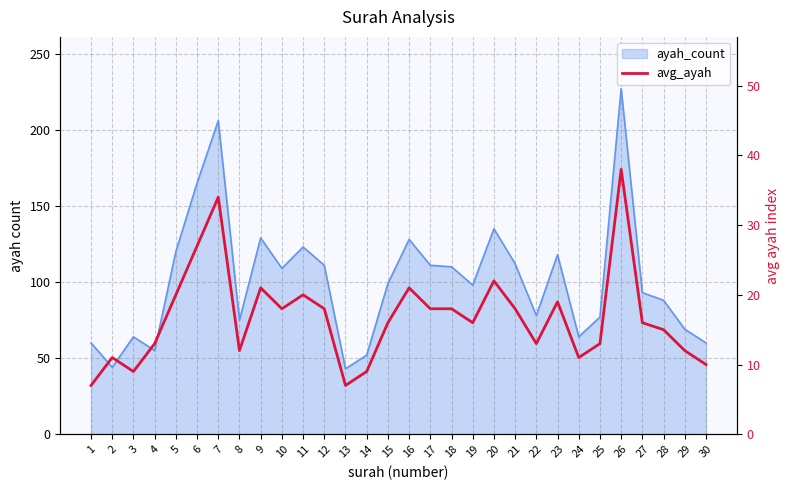

Reading left to right, extract all data points from this chart.

7	11	9	13	20	27	34	12	21	18	20	18	7	9	16	21	18	18	16	22	18	13	19	11	13	38	16	15	12	10